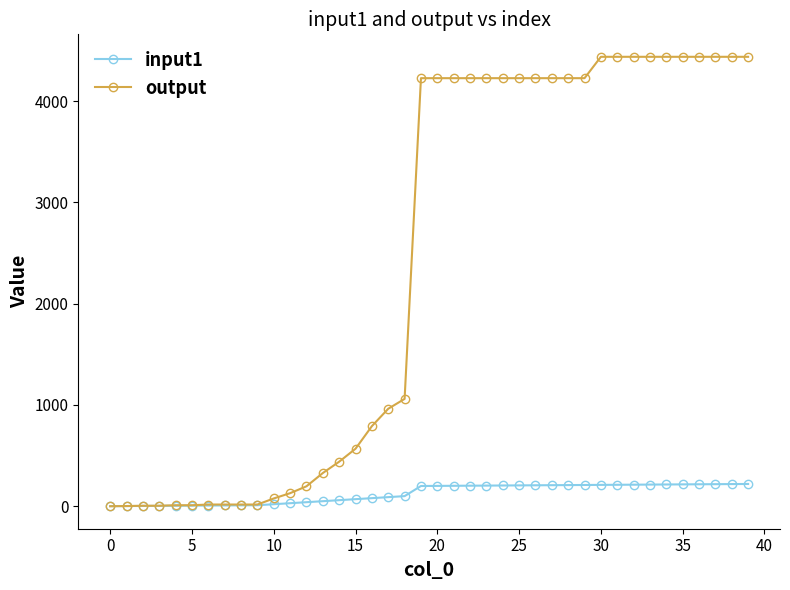

List the series in order of their peak value, highest first.

output, input1